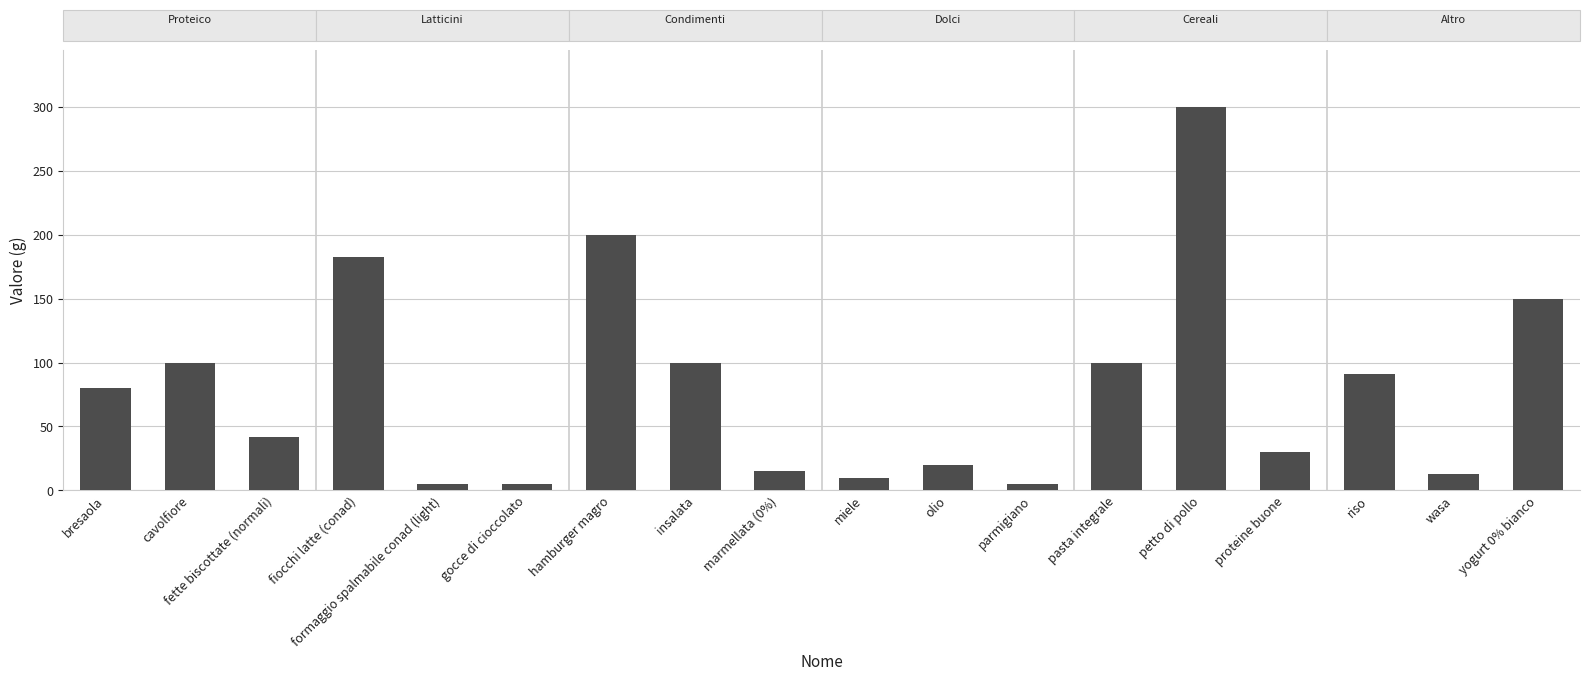

Reading left to right, list all the values displayed in this chart.

bresaola=80.0	cavolfiore=100.0	fette biscottate (normali)=42.0	fiocchi latte (conad)=182.5	formaggio spalmabile conad (light)=5.0	gocce di cioccolato=5.0	hamburger magro=200.0	insalata=100.0	marmellata (0%)=15.0	miele=10.0	olio=20.0	parmigiano=5.0	pasta integrale=100.0	petto di pollo=300.0	proteine buone=30.0	riso=90.8	wasa=13.0	yogurt 0% bianco=150.0